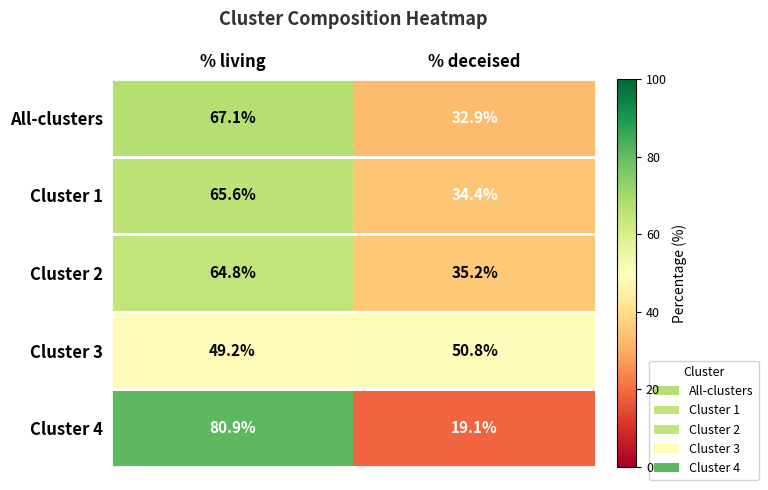

What value does the Cluster 2 series have at % living?

64.8